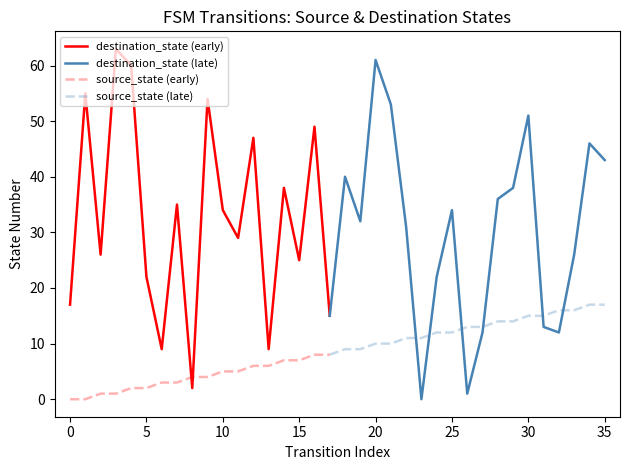

Reading left to right, list all the values displayed in this chart.

source_state: 0	0	1	1	2	2	3	3	4	4	5	5	6	6	7	7	8	8	9	9	10	10	11	11	12	12	13	13	14	14	15	15	16	16	17	17
destination_state: 17	55	26	63	60	22	9	35	2	54	34	29	47	9	38	25	49	15	40	32	61	53	31	0	22	34	1	12	36	38	51	13	12	26	46	43